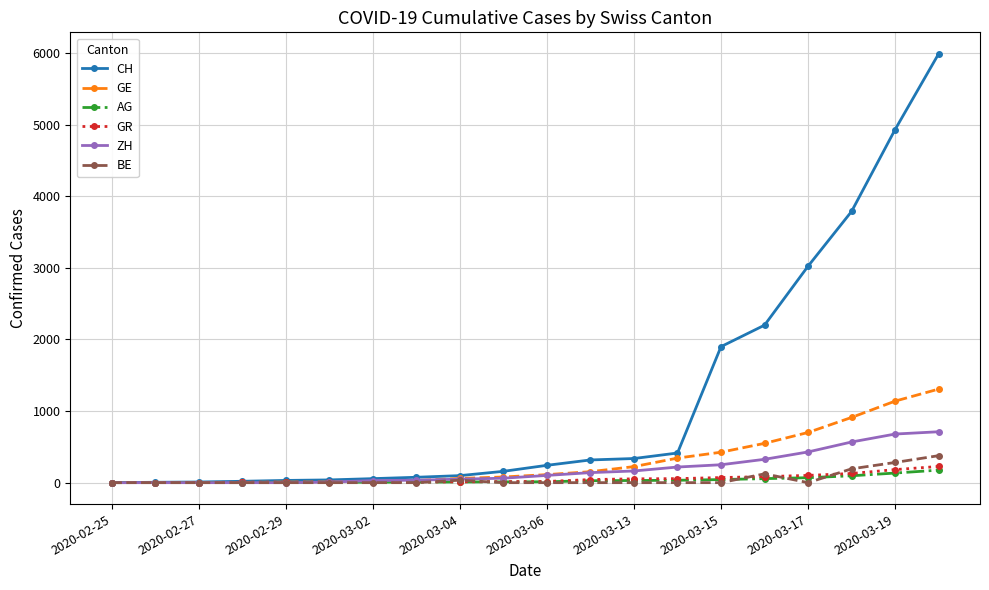

Which series has the widest spread of values?

CH